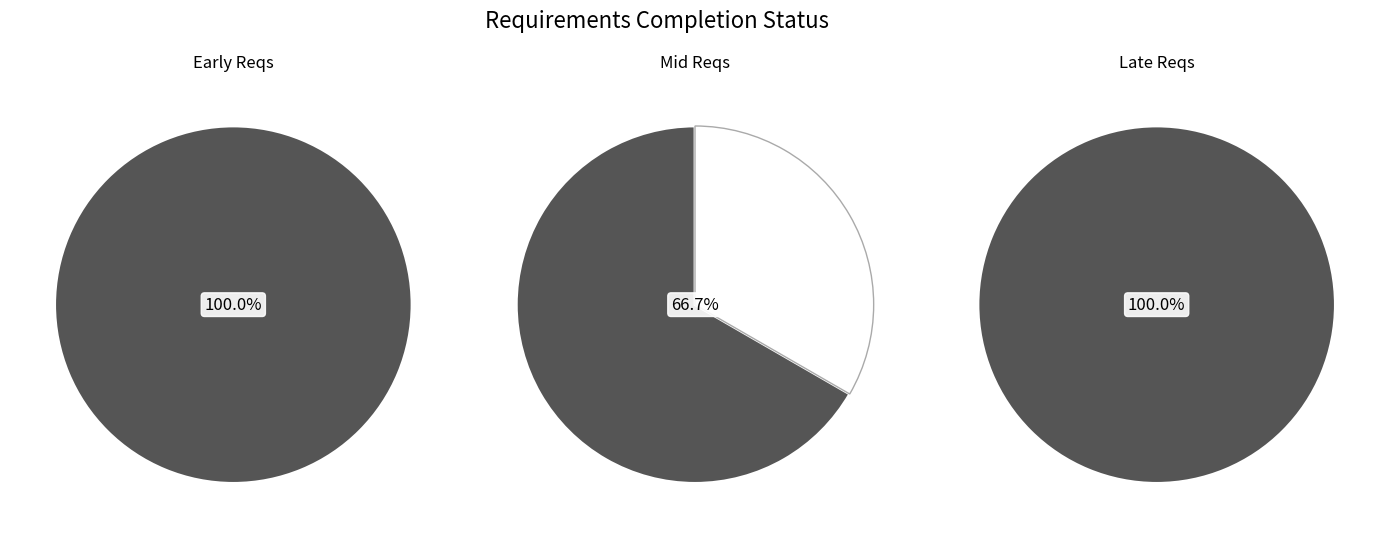

Does 17 represent more than half of the total?

No